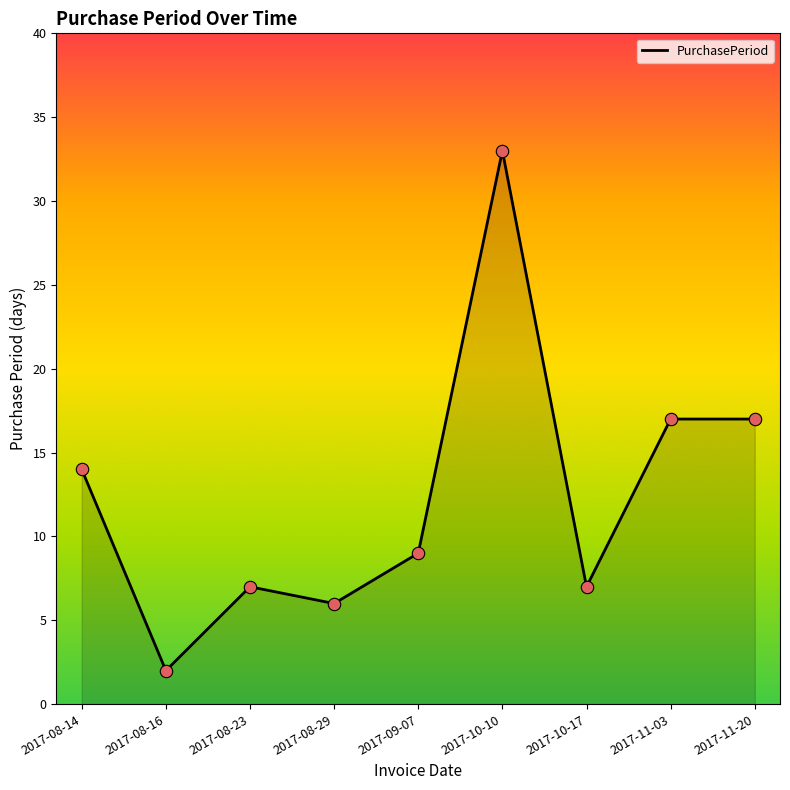

Between 2017-10-10 and 2017-11-03, which is larger?

2017-10-10